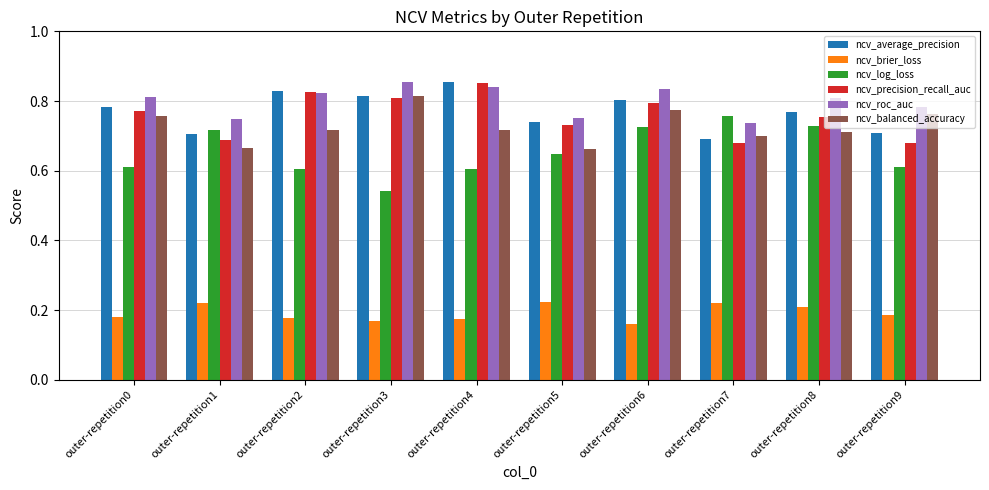

True or false: ncv_log_loss has a value of 0.6 at outer-repetition4.

True